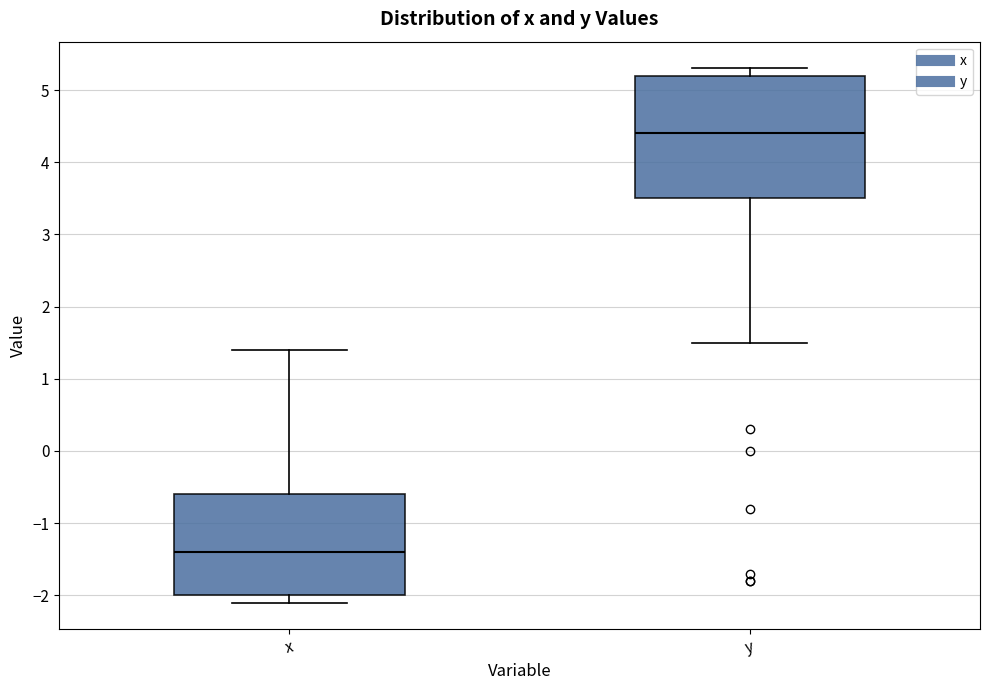

Which box has the highest median line?

y